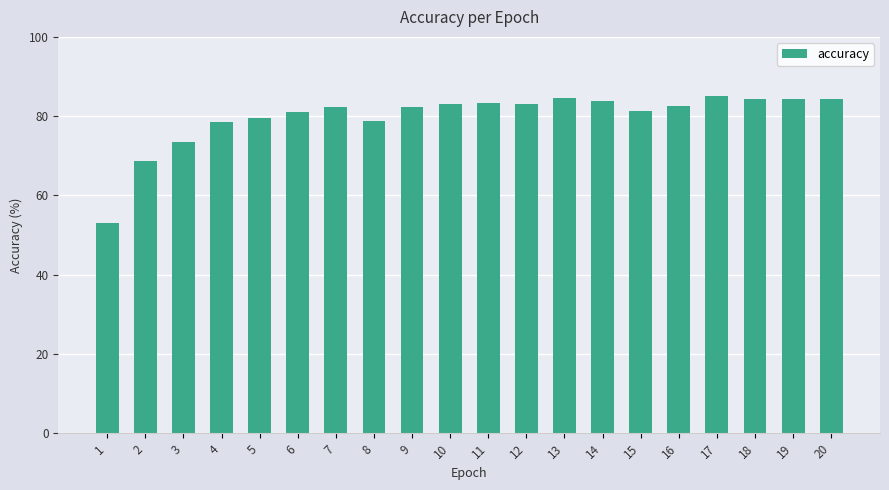

Read the value at 16.

82.7